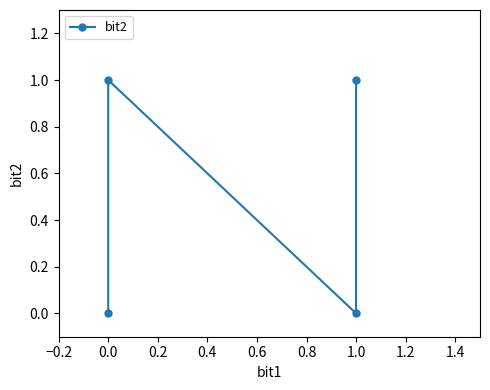

What is the change in value from −0.2 to 0.0?

+1